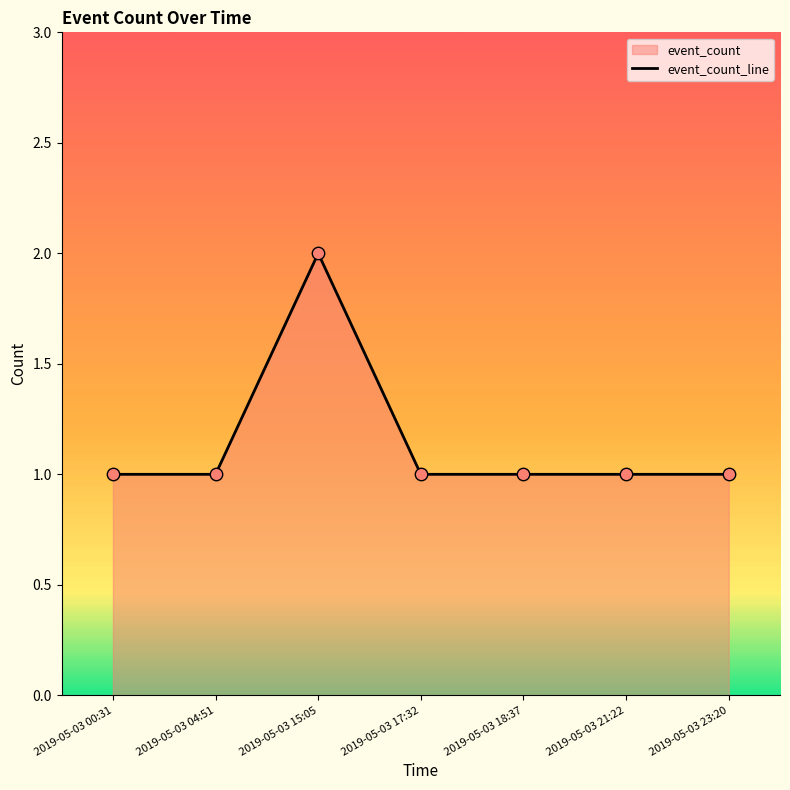

What is the change in value from 2019-05-03 15:05 to 2019-05-03 17:32?

-1